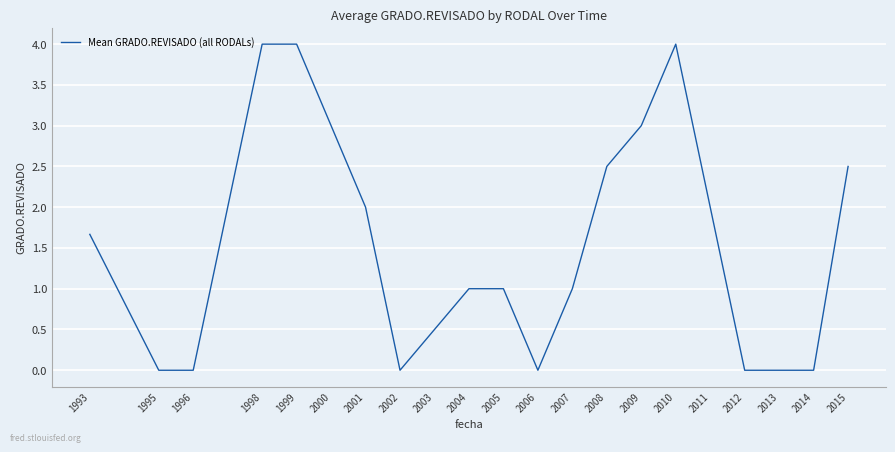

Between 2003 and 2006, which is larger?

2003